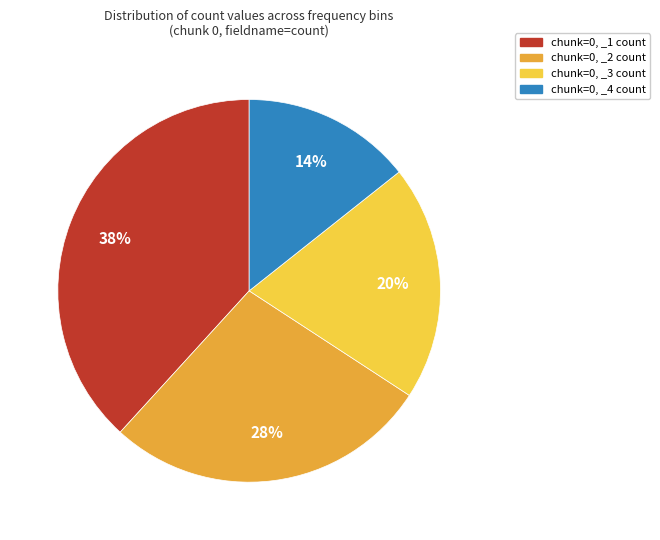

Rank the categories by value from highest to lowest.

chunk=0, _1 count, chunk=0, _2 count, chunk=0, _3 count, chunk=0, _4 count